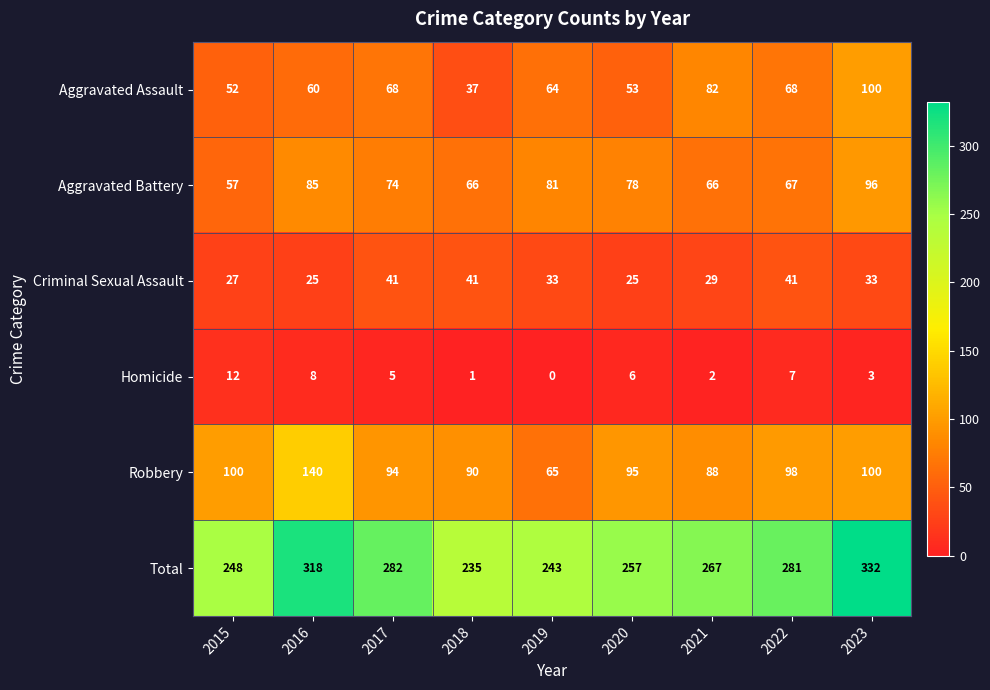

What is the maximum value shown in the chart?

332